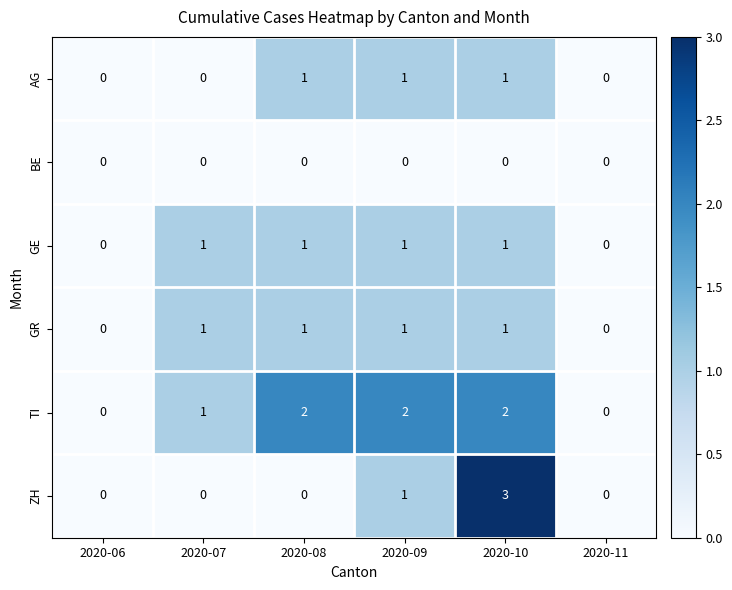

Count the AG values in the range 0 to 1.

6